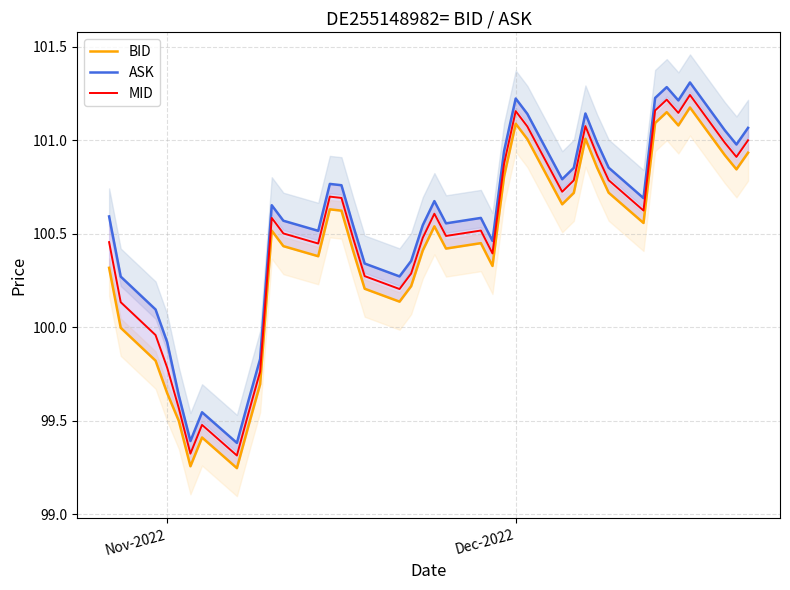

True or false: ASK has a value of 99.9 at Nov-2022.

True